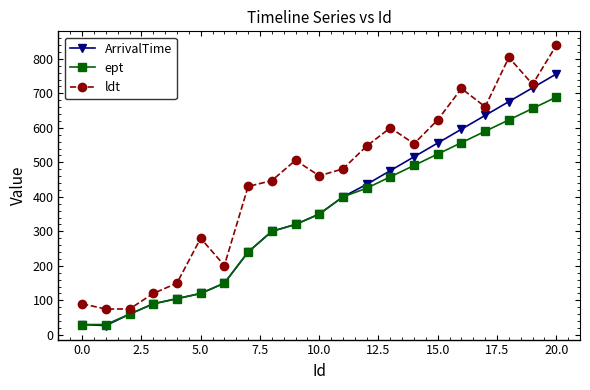

What is the greatest value displayed?

839